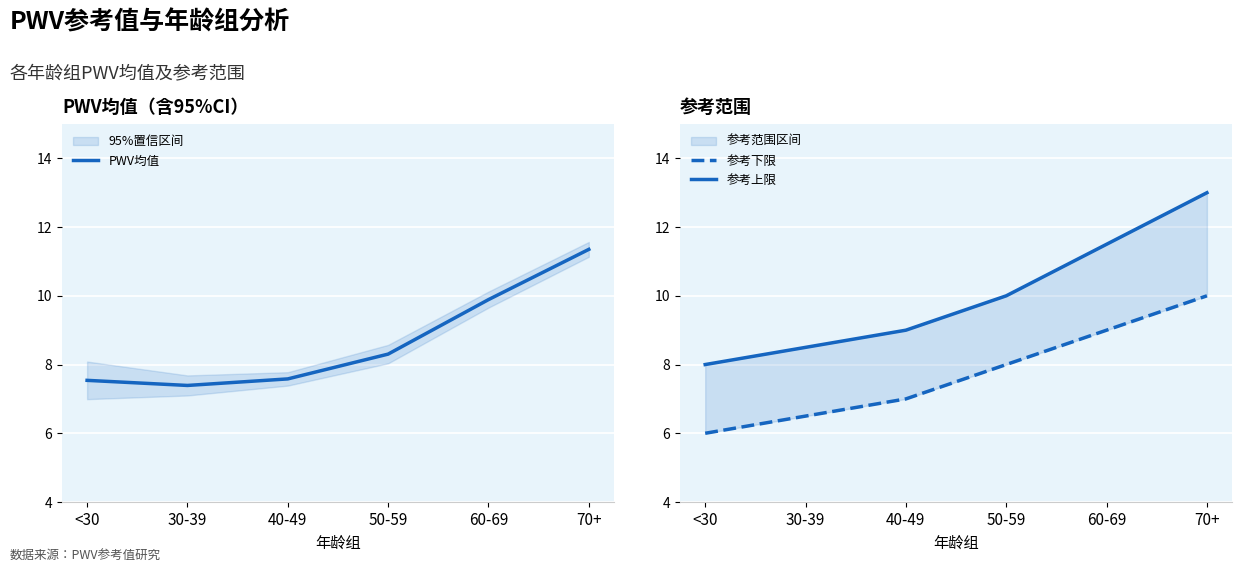

True or false: PWV均值 and 参考上限 intersect in this chart.

False